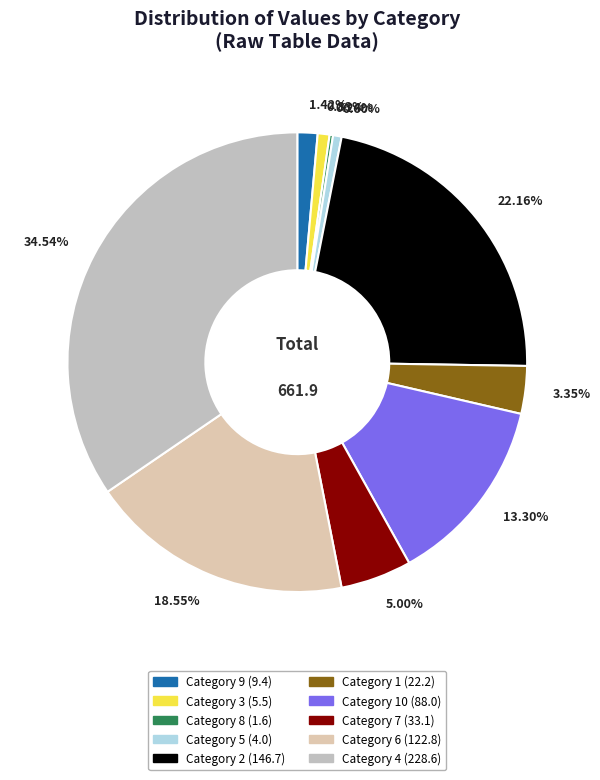

What is the largest slice in the pie chart?

4